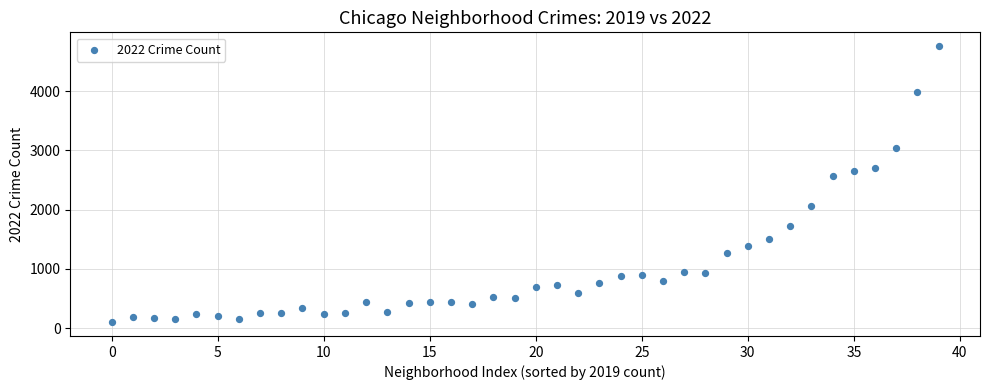

What is the range of Y values (max minus min)?

4662